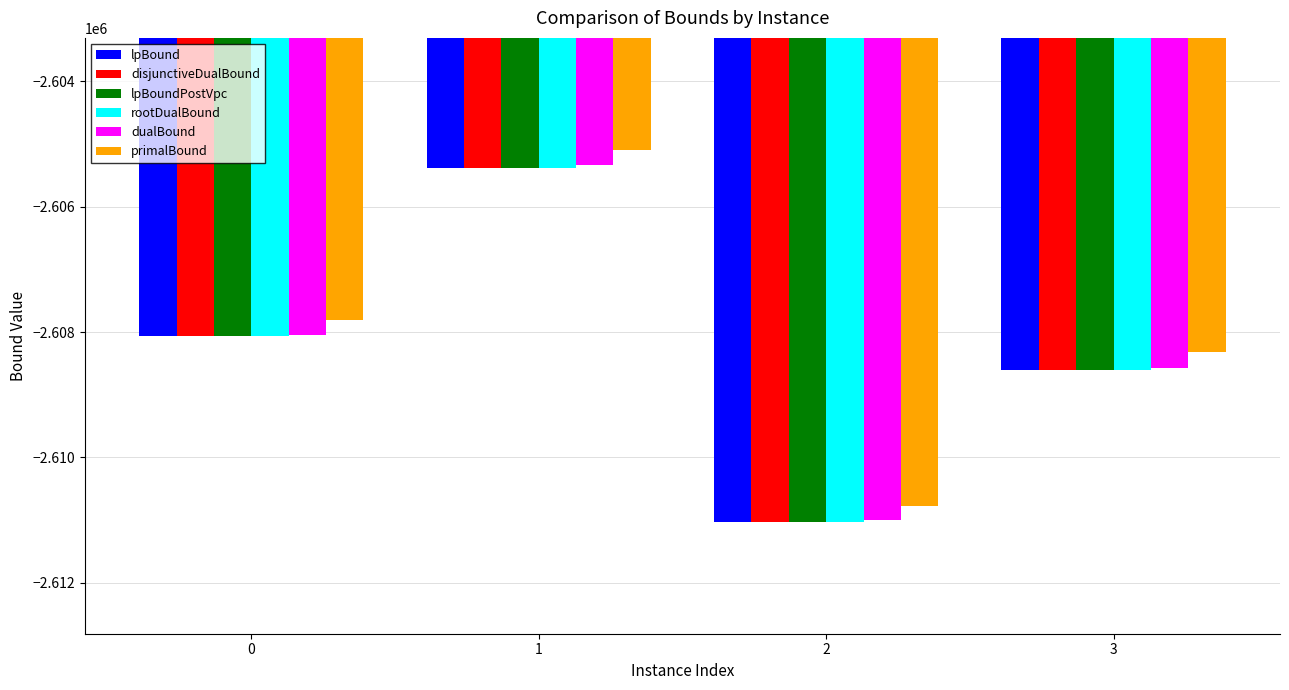

Which series has the largest total across all categories?

primalBound